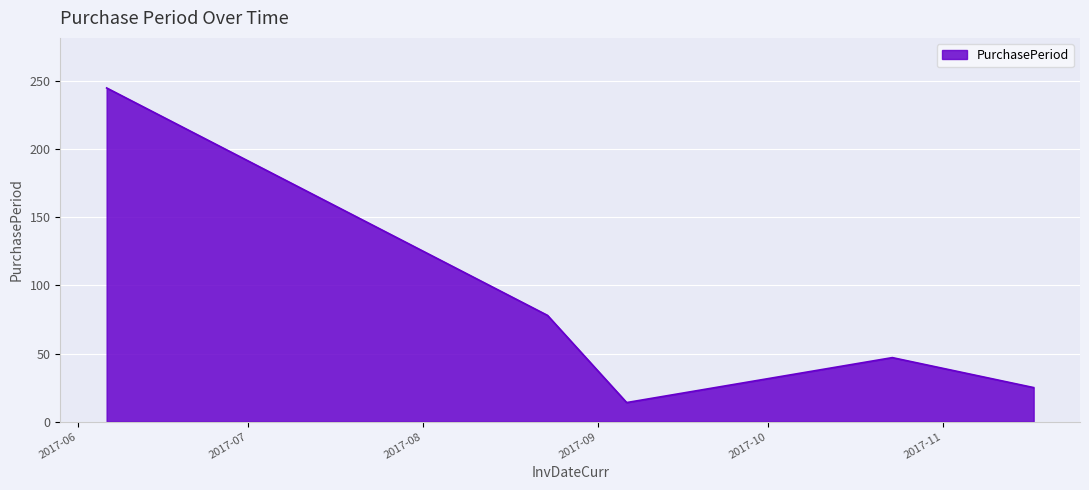

What is the difference between the maximum and minimum values?

231